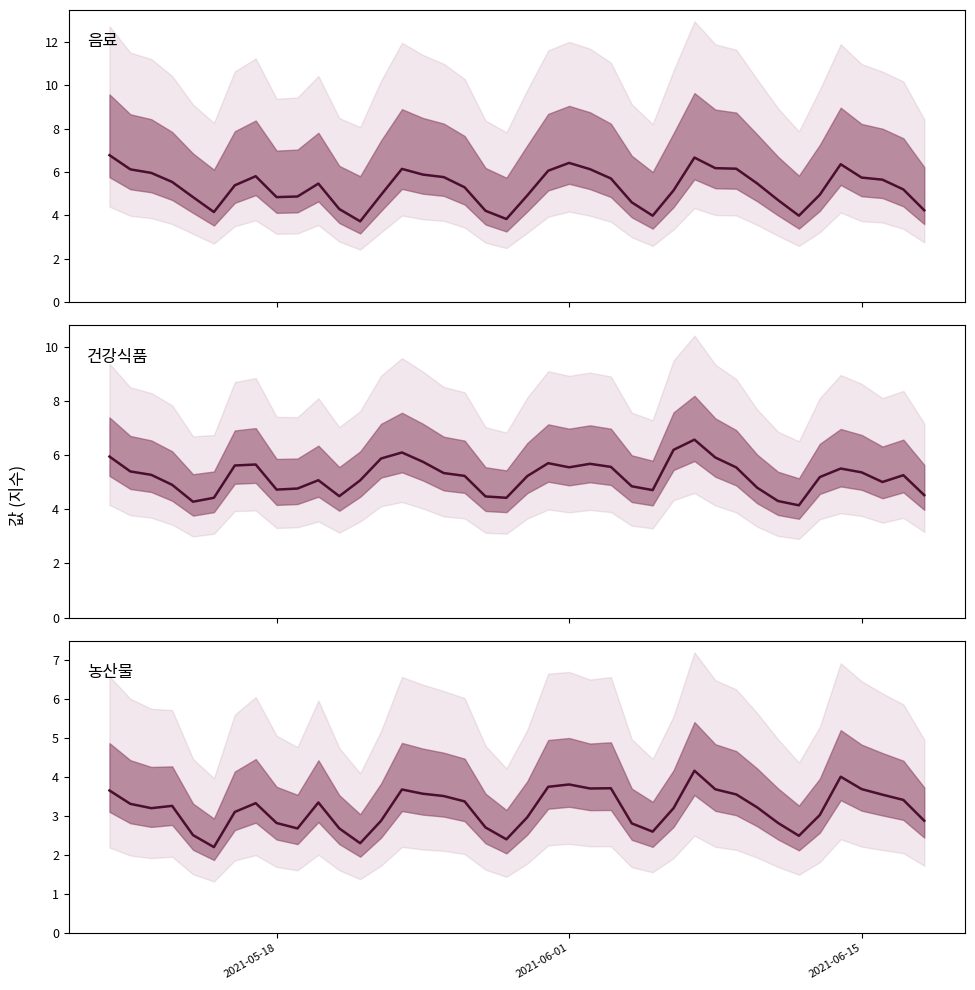

True or false: 농산물 has more than 2 points higher than both neighbors.

True